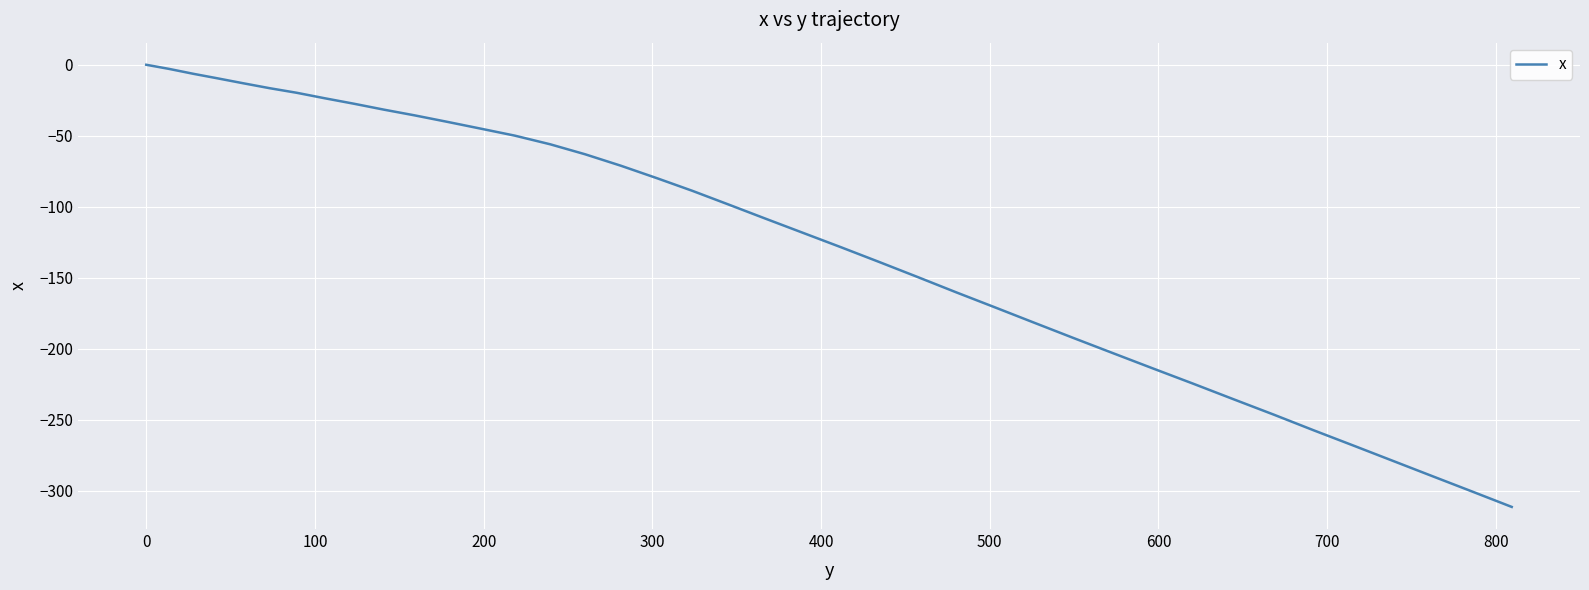

What is the smallest value displayed?

-311.3